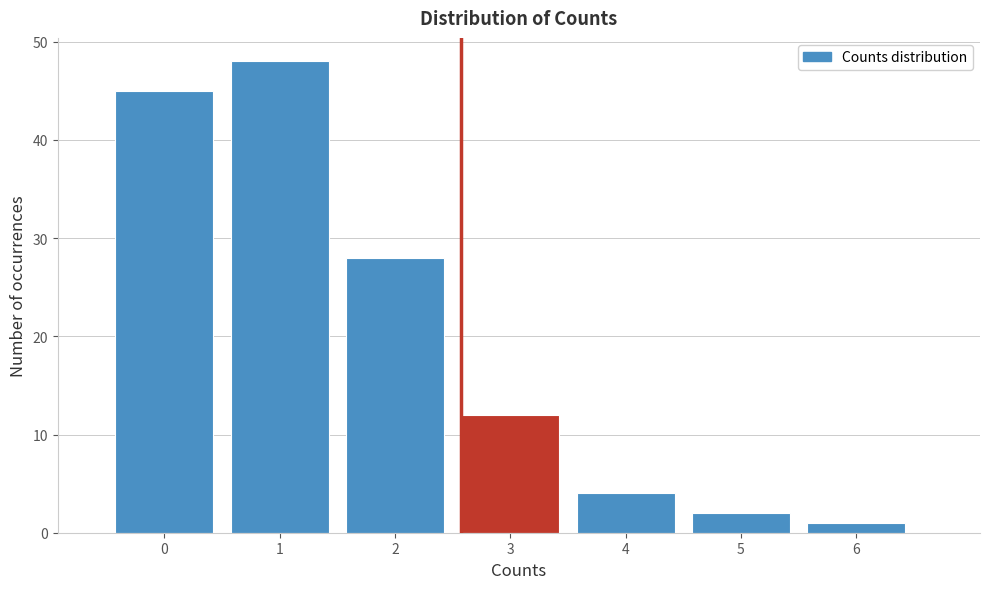

Reading right to left, transcribe all the data shown in this chart.

1	2	4	12	28	48	45